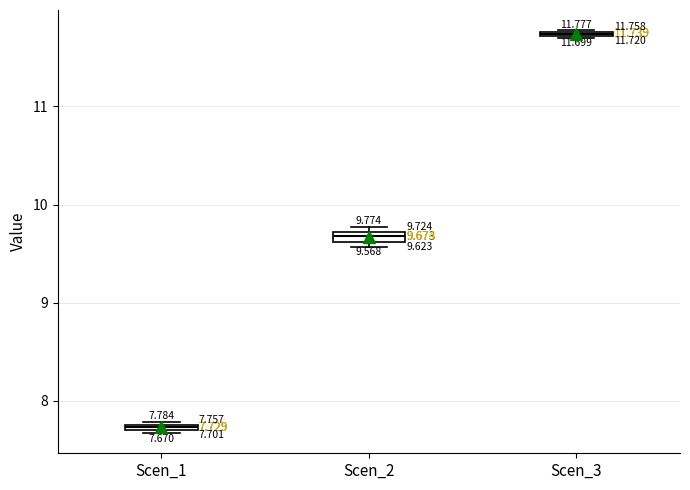

Which box has the highest median line?

Scen_3